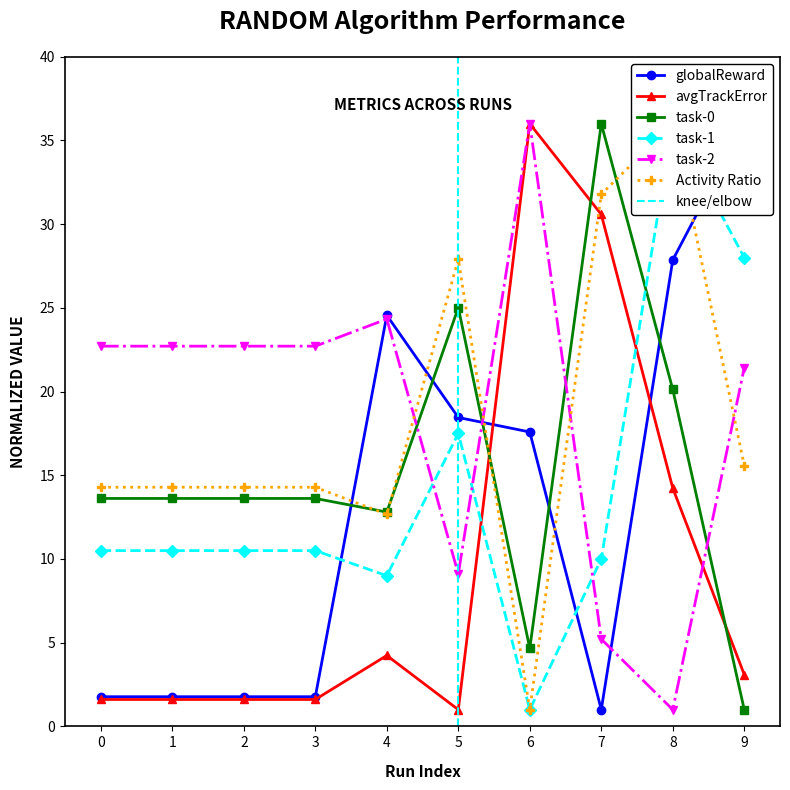

What are all the series names shown in the legend?

globalReward, avgTrackError, task-0, task-1, task-2, Activity Ratio